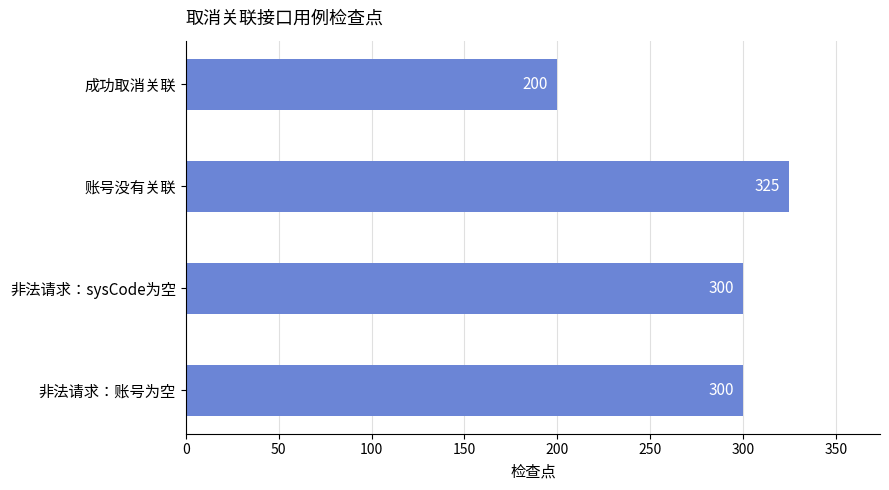

What is the smallest value displayed?

200